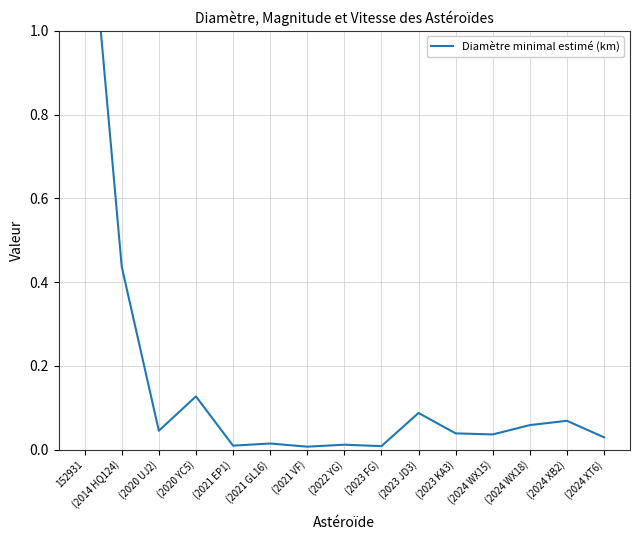

Does the chart have visible grid lines?

Yes